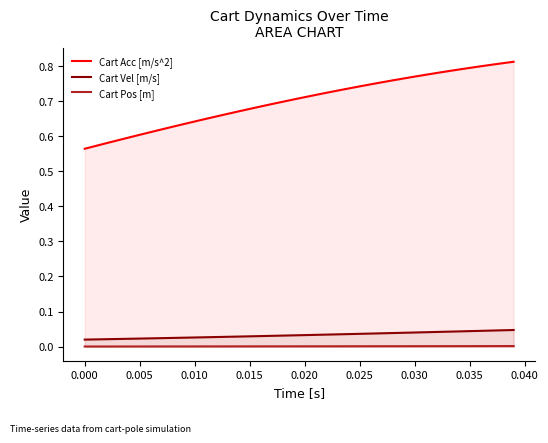

List the series in order of their peak value, lowest first.

Cart Pos [m], Cart Vel [m/s], Cart Acc [m/s^2]